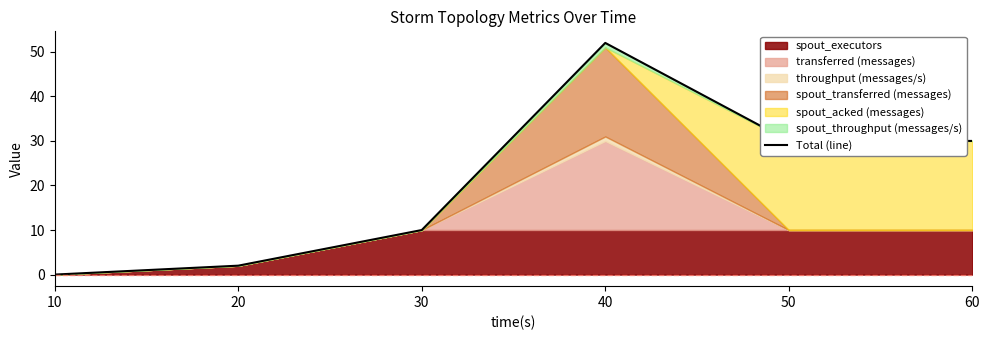

Is it true that the value at 50 is 30?

True